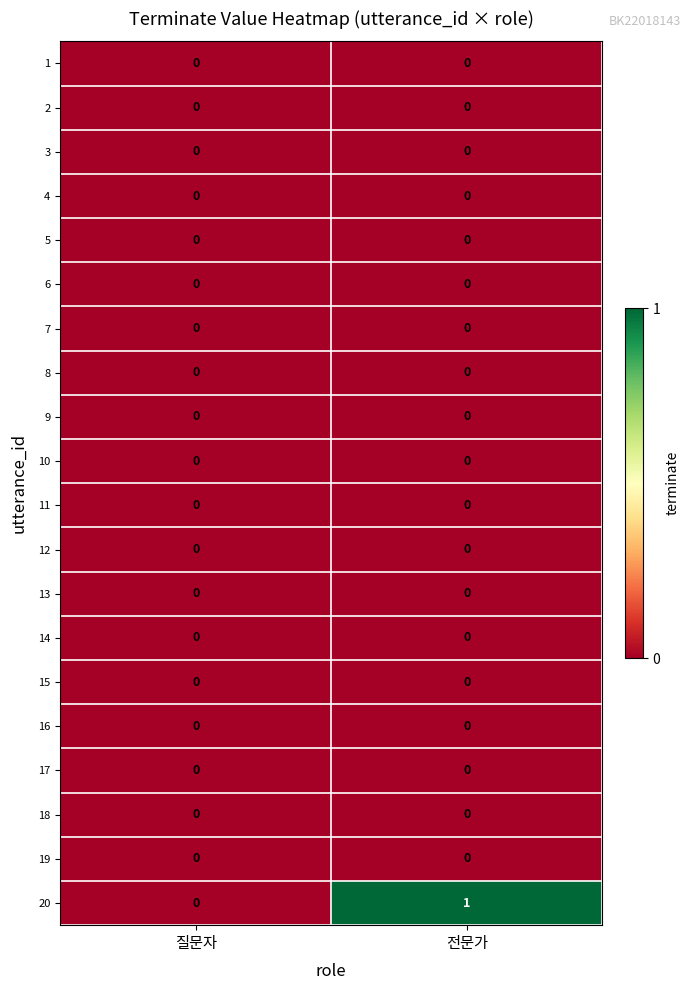

The 19 series shows 0 at 질문자. True or false?

True